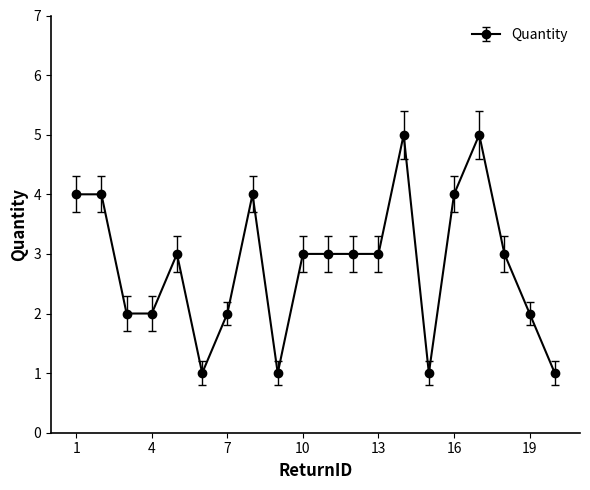

Count the values in the range 2 to 4.

14